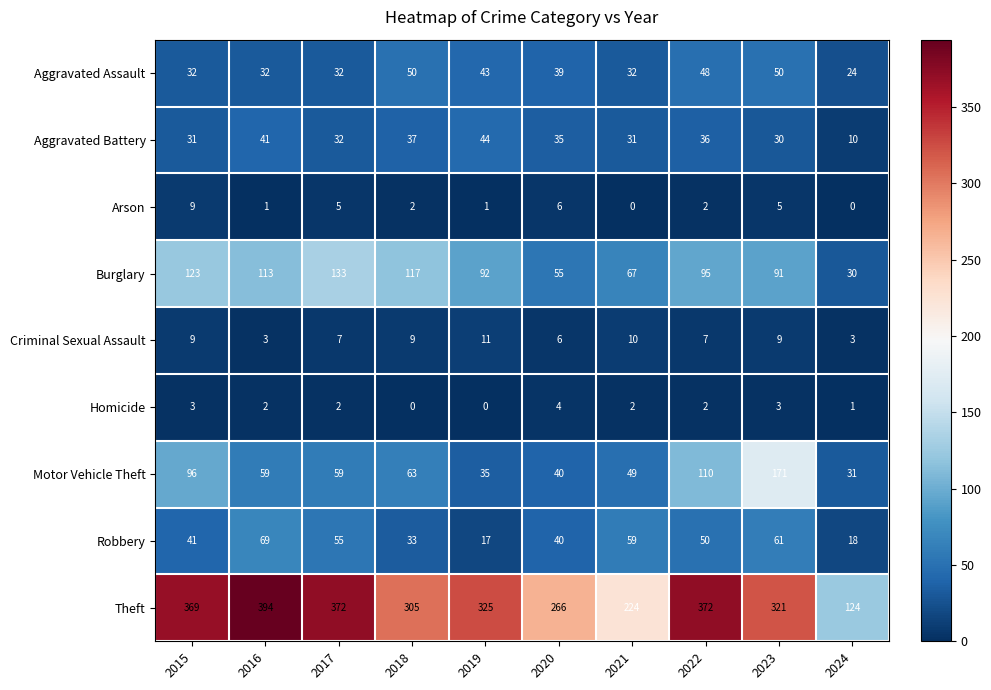

What is the difference between the highest and lowest values at 2015?

366